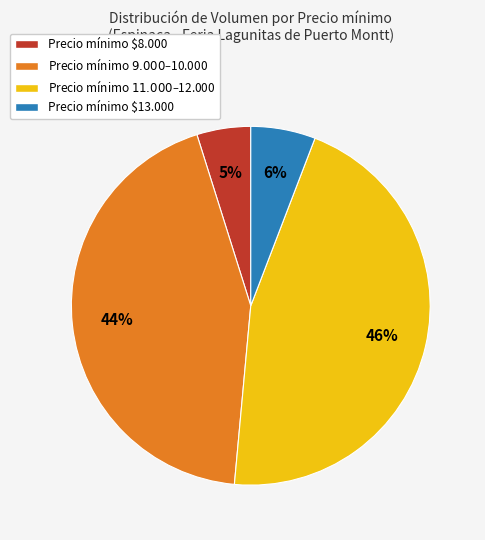

Which slice is the smallest?

Precio mínimo $8.000